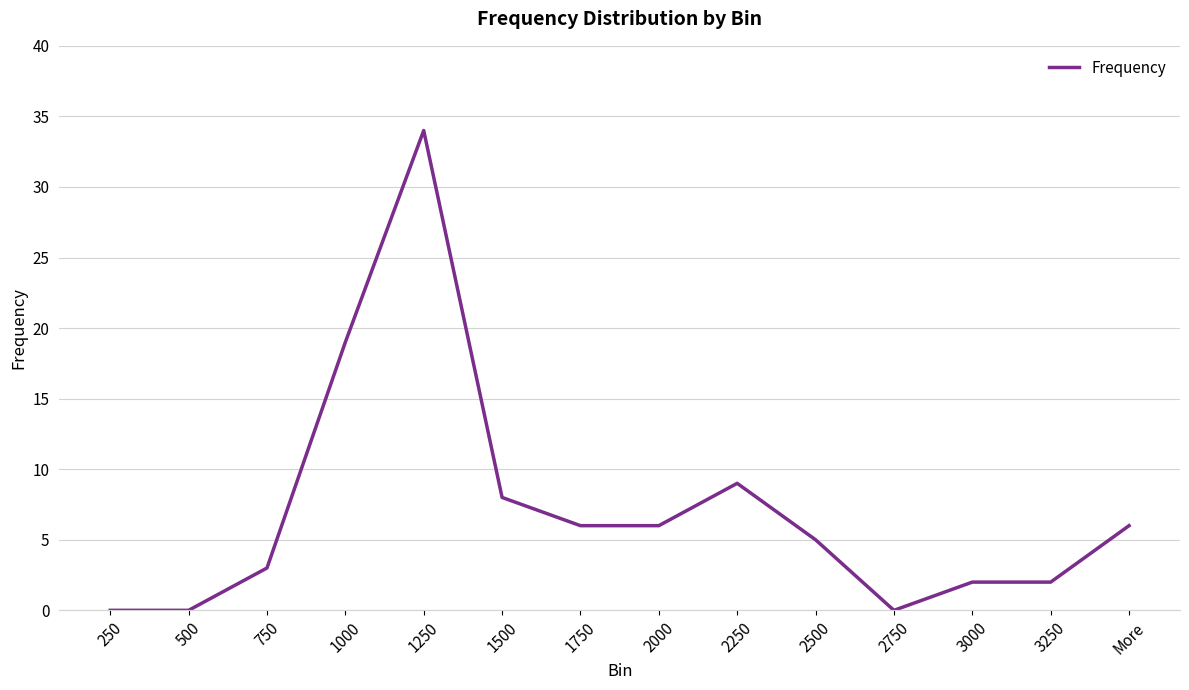

Reading right to left, list all the values displayed in this chart.

More=6	3250=2	3000=2	2750=0	2500=5	2250=9	2000=6	1750=6	1500=8	1250=34	1000=19	750=3	500=0	250=0